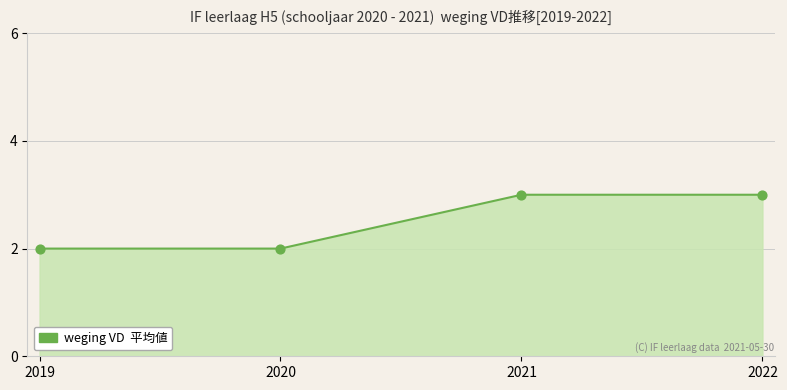

What is the change in value from 2020 to 2022?

+1